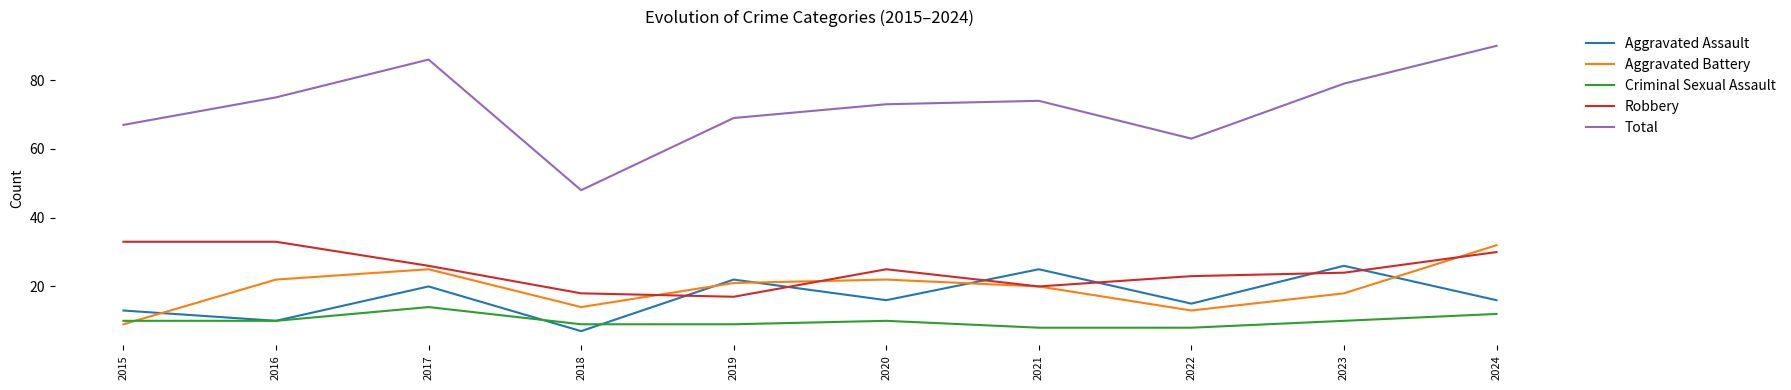

What is the minimum value for Aggravated Assault?

7